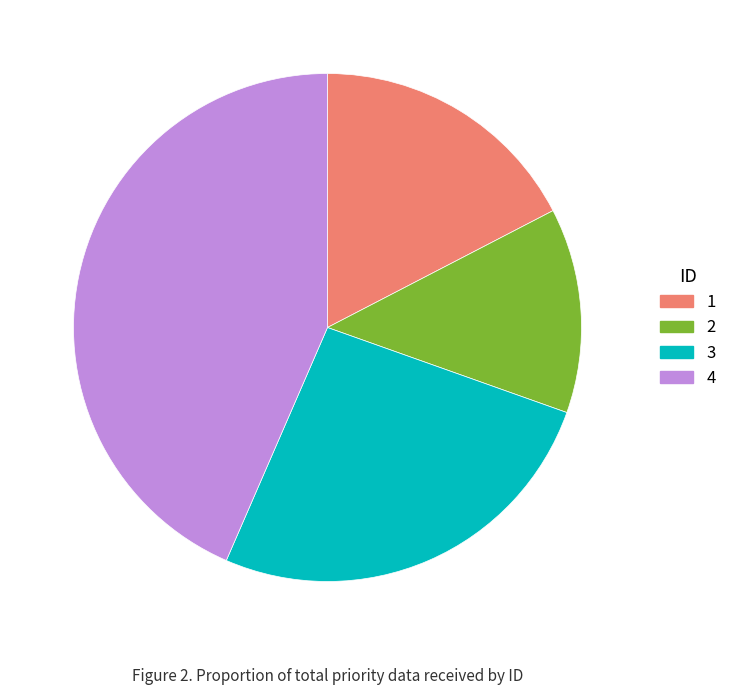

How many segments does this pie chart have?

4